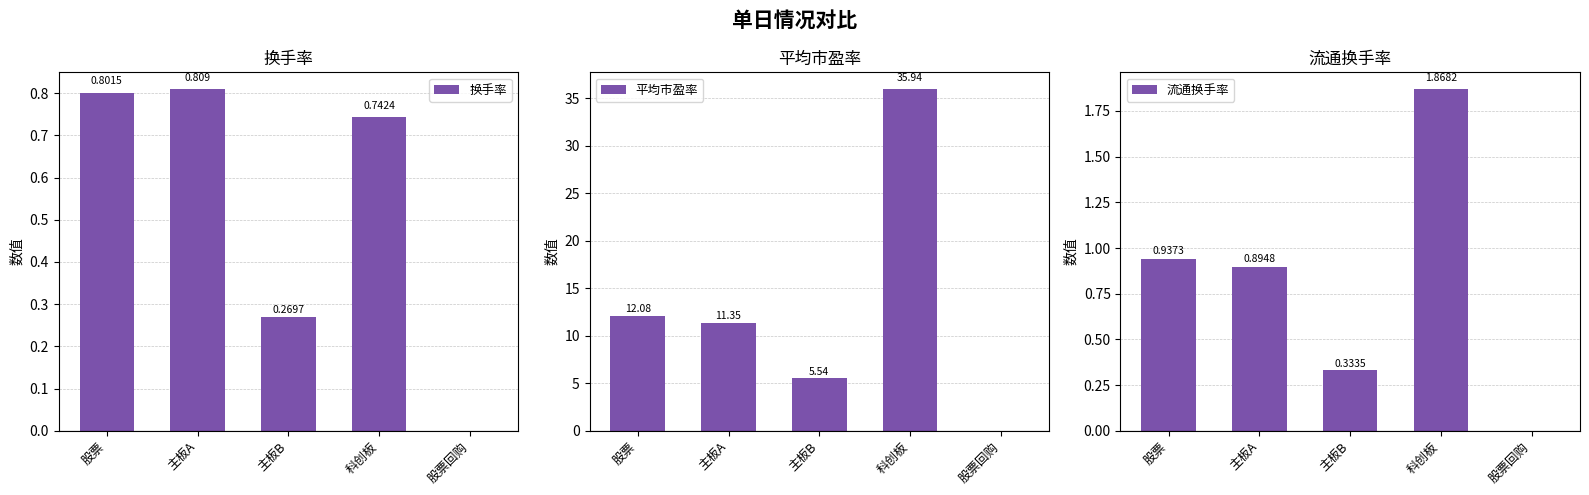

How many distinct data groups are displayed?

3